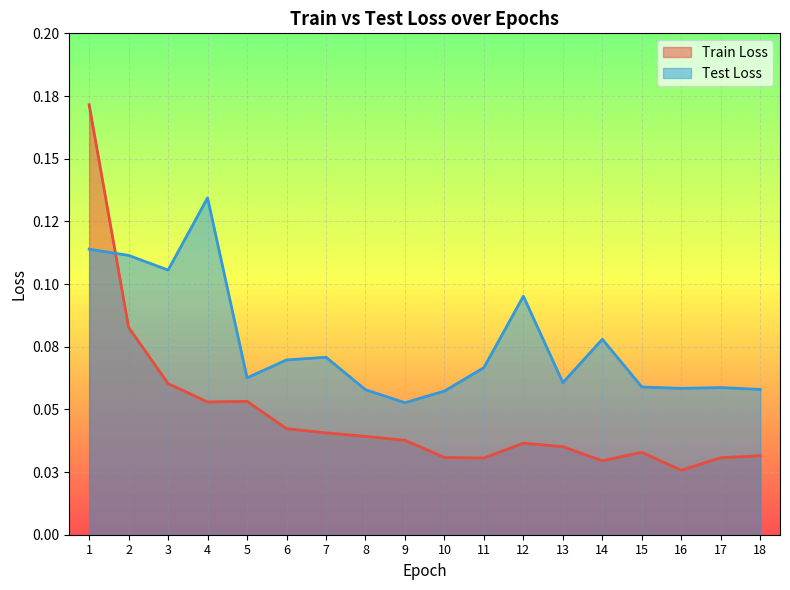

What is the sum of all Test Loss values?

1.4